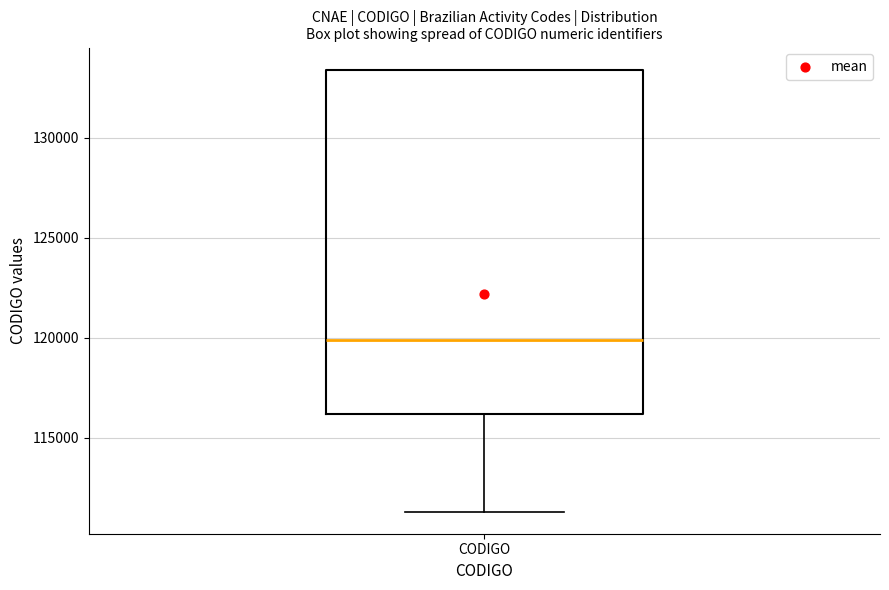

Read this box plot against the y-axis: the position of the median line, the range covered by the box, and the ends of both whiskers. The values are not printed on the chart, so give them approximately, as read against the axis.

median 120000, box 116000 to 133500, whiskers 111500 to 133500